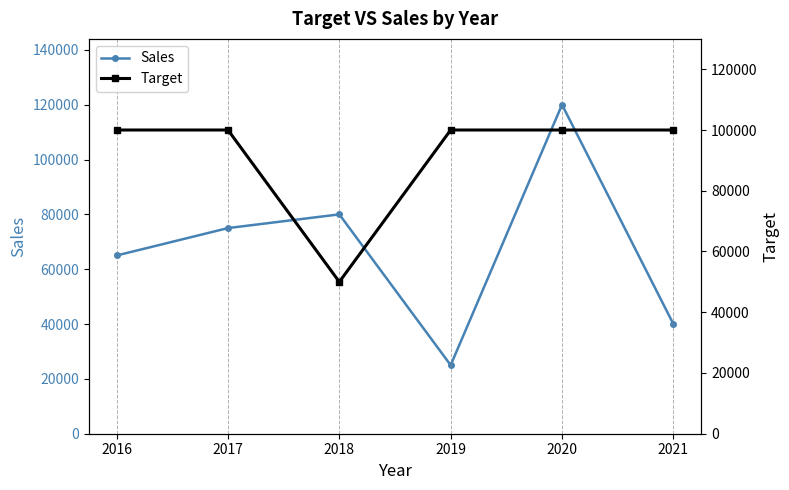

What is the sum of the Target values at 2019 and 2017?

200000